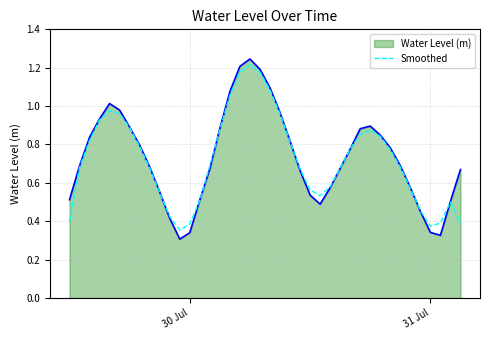

Which series has the widest spread of values?

Water Level (m)